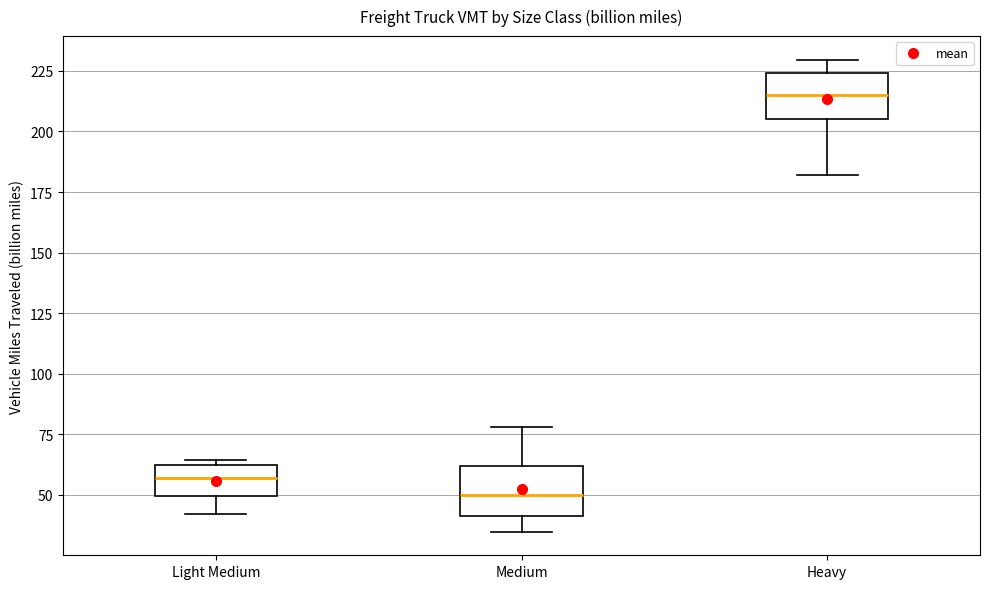

Where does the median line of the box for Medium sit on the y-axis? The values are not printed on the chart, so give them approximately, as read against the axis.

50